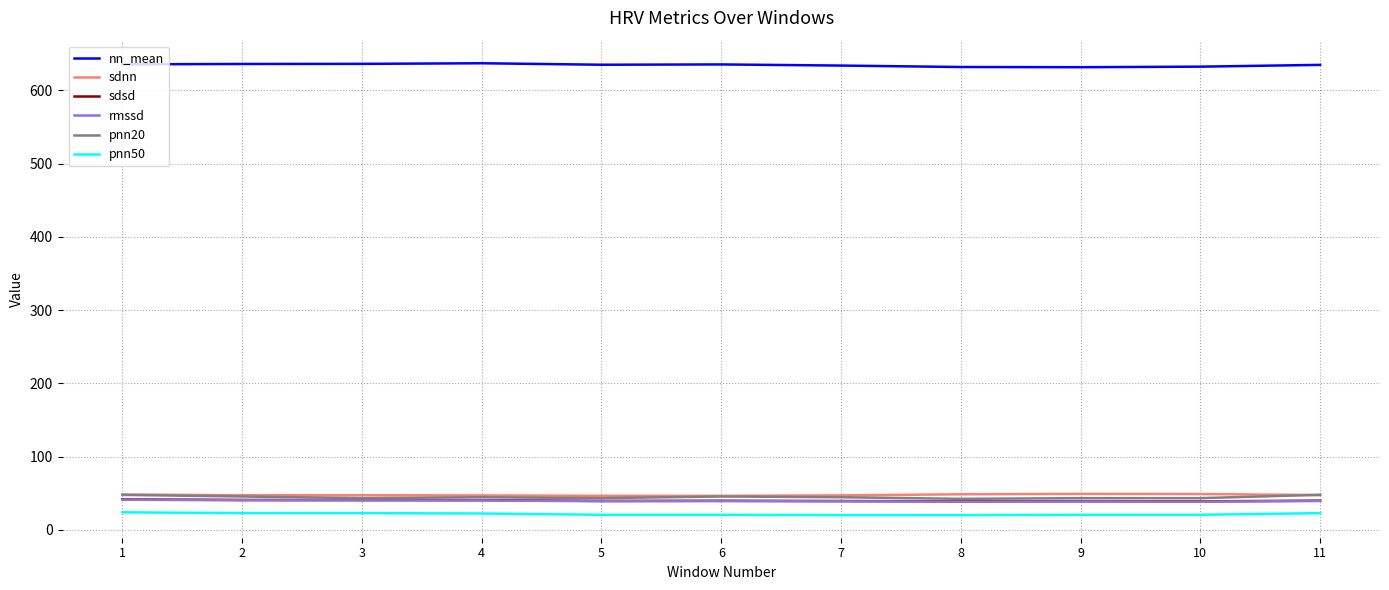

What is the average value of the rmssd series?

39.4